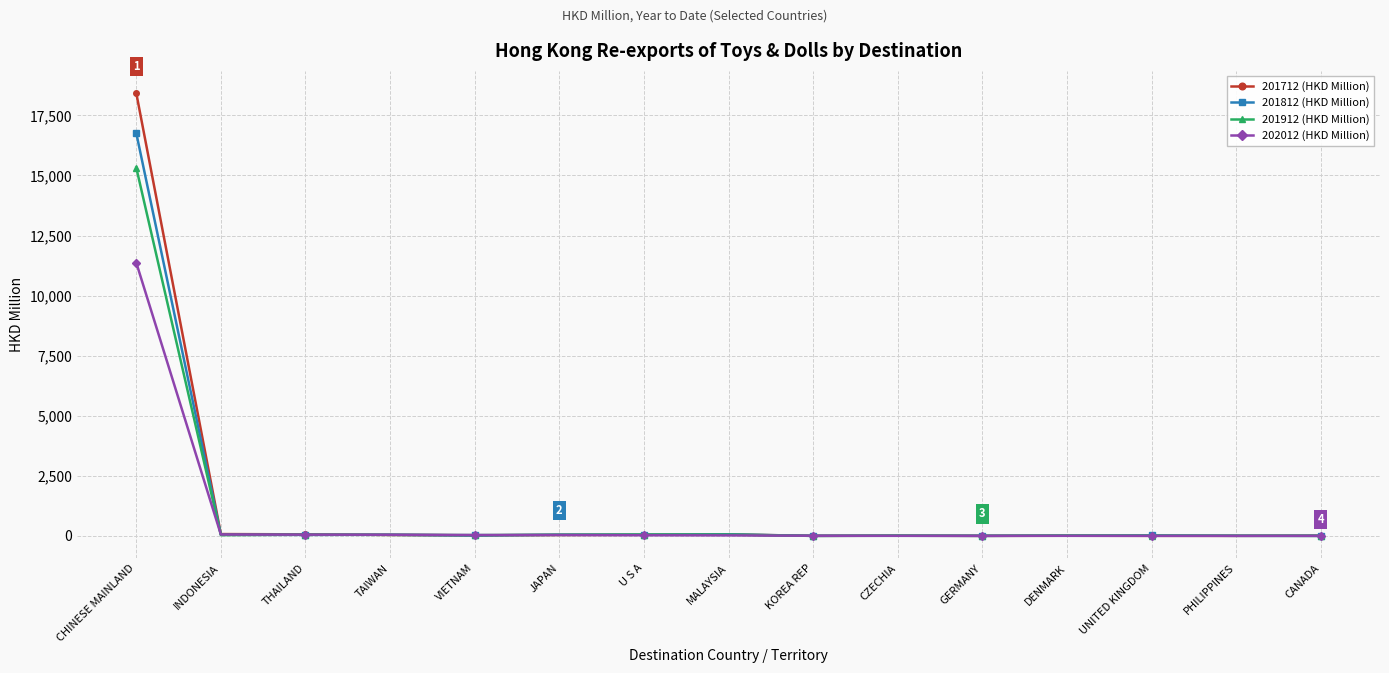

What is the maximum value for 201912 (HKD Million)?

15324.8